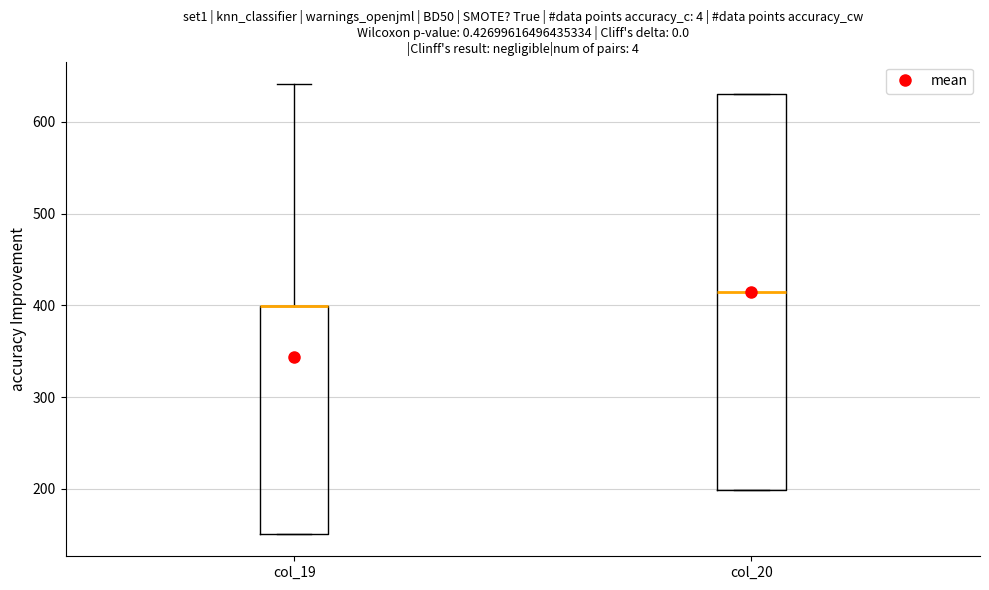

Where does the median line of the box for col_20 sit on the y-axis? The values are not printed on the chart, so give them approximately, as read against the axis.

410